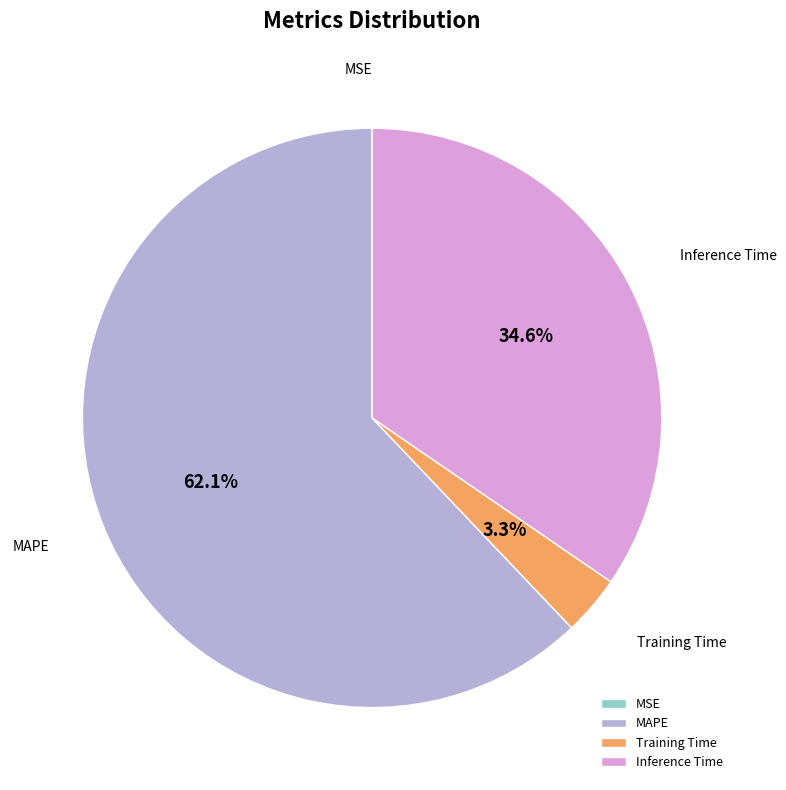

To the nearest percent, what is the difference between the largest and smallest slice percentages?

62%